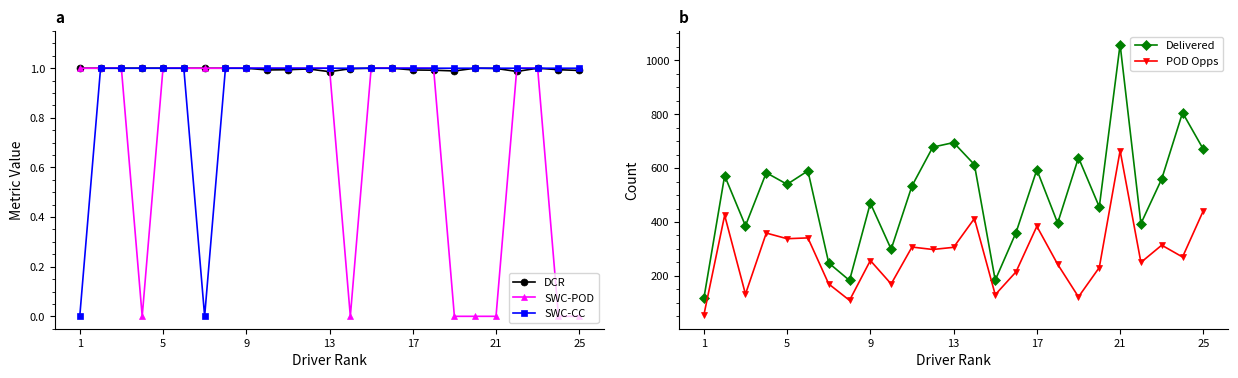

Is it true that SWC-CC equals 1.0 at 25?

True